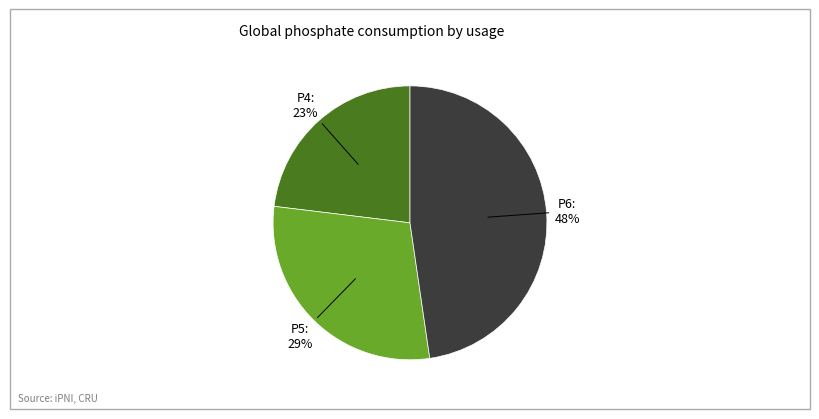

Is there any slice that represents more than half of the pie?

No